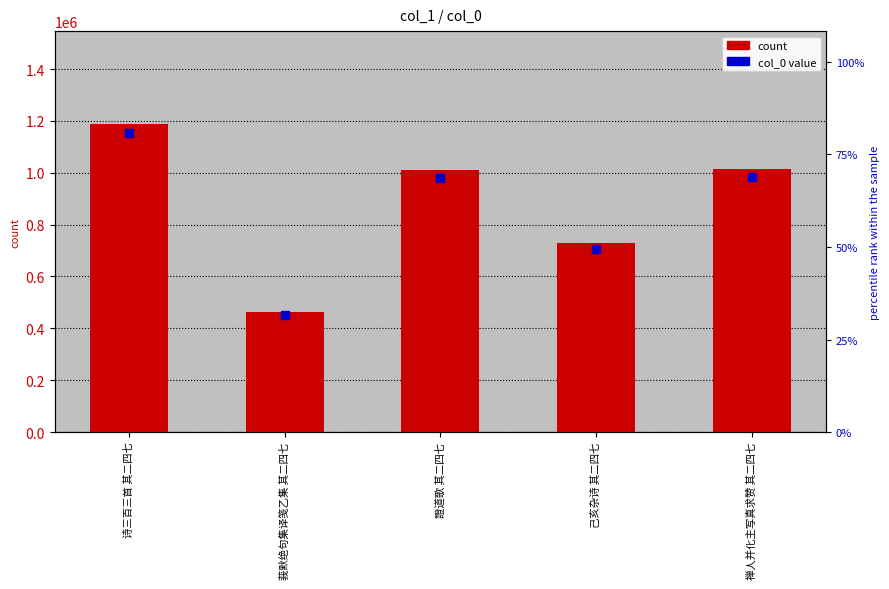

What is the value of the 1st bar from the left?

1189601